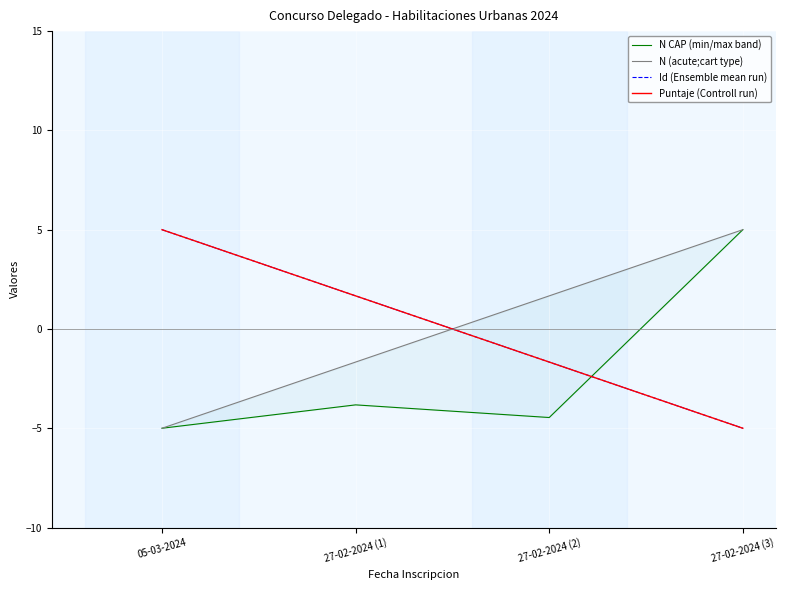

How many positive values does the N CAP (min/max band) series have?

1